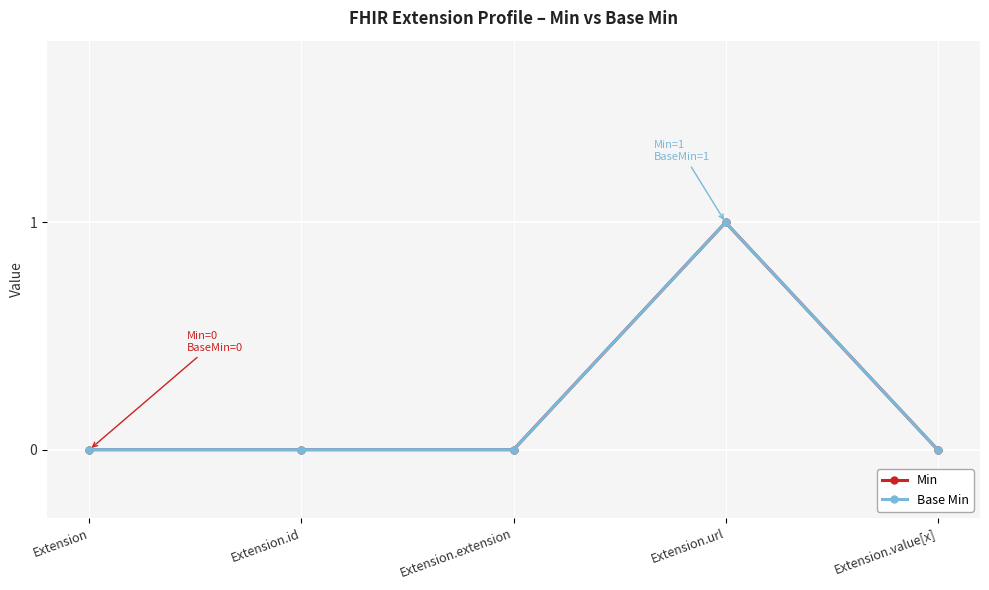

True or false: Base Min and Min cross at least once.

False